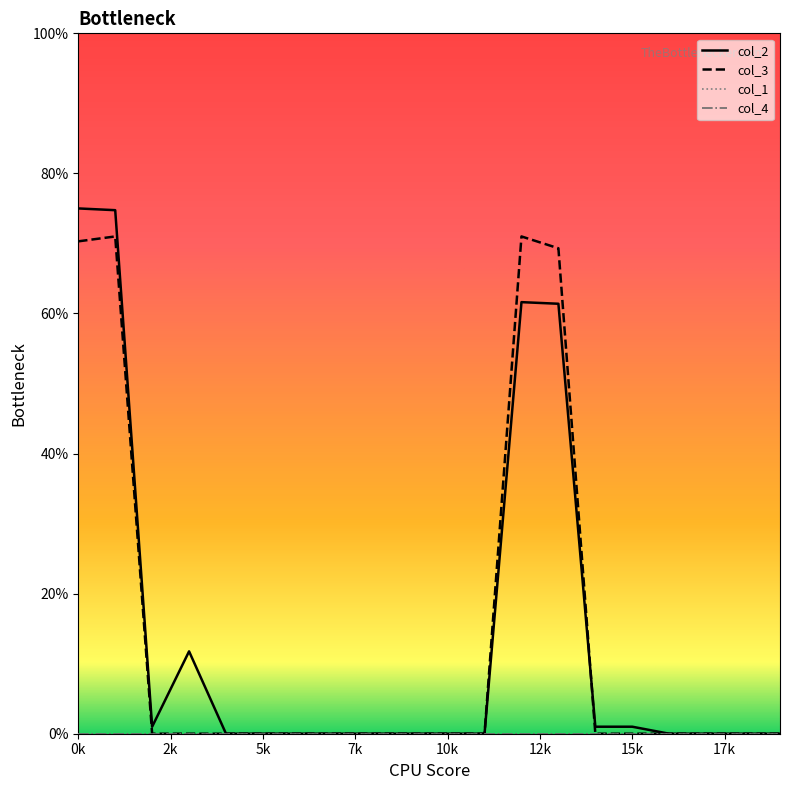

How many times do col_3 and col_2 cross each other?

1